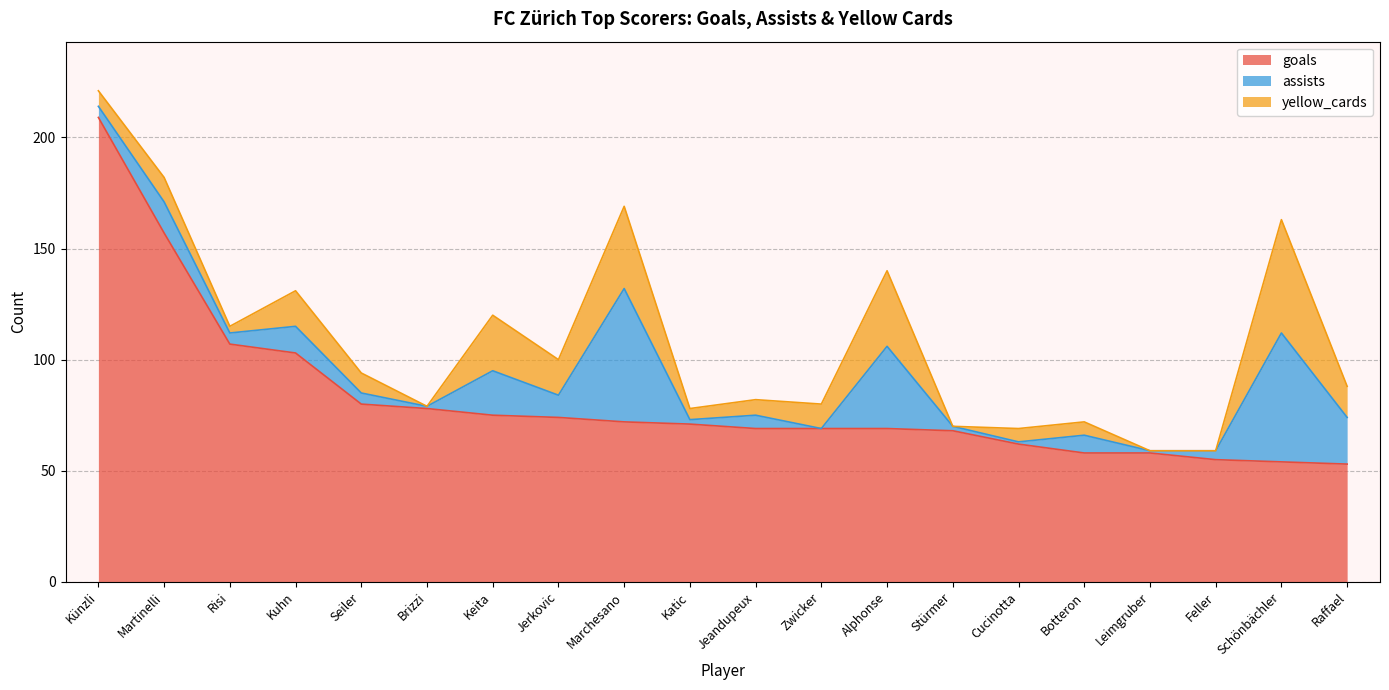

Is the value of yellow_cards at Feller greater than the value of assists at Marchesano?

No